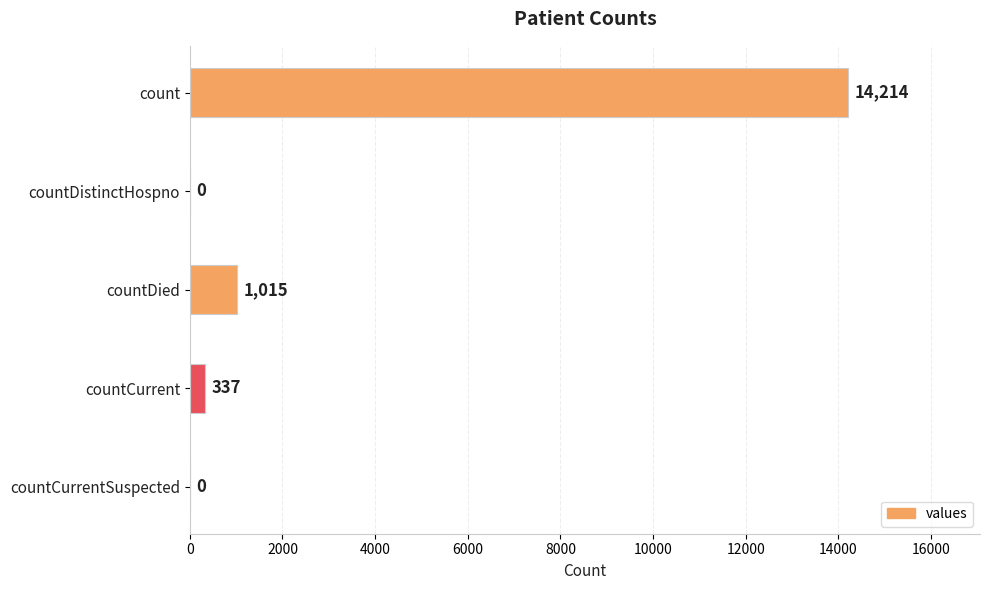

What is the average value?

3113